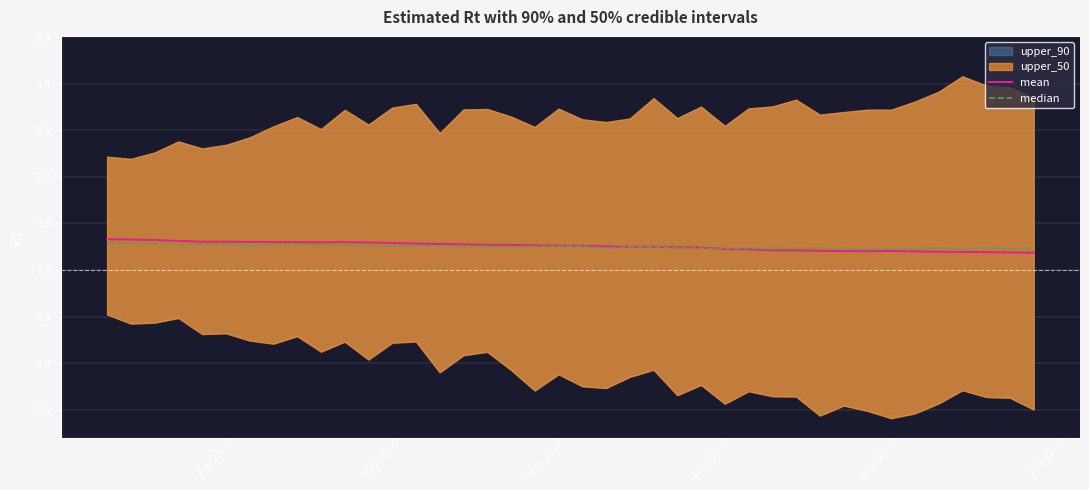

What is the difference between the second highest and minimum values in the median series?

0.1